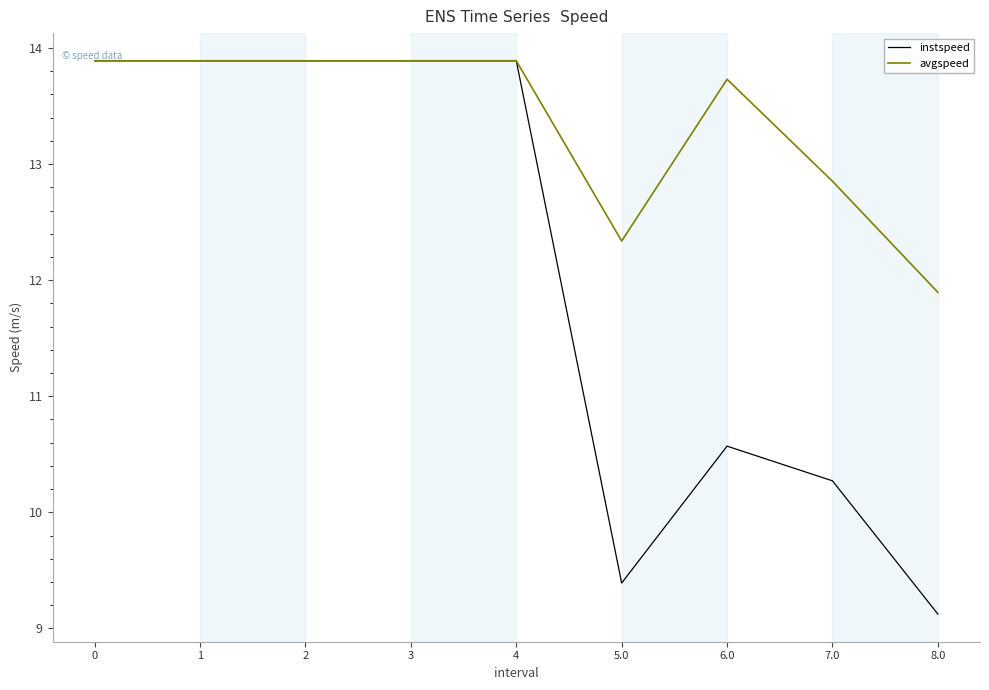

What is the minimum value for instspeed?

9.1